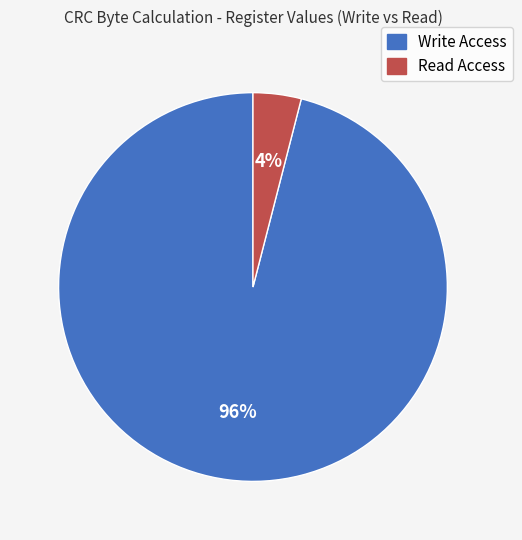

What percentage is the Write Access slice, to the nearest percent?

96%